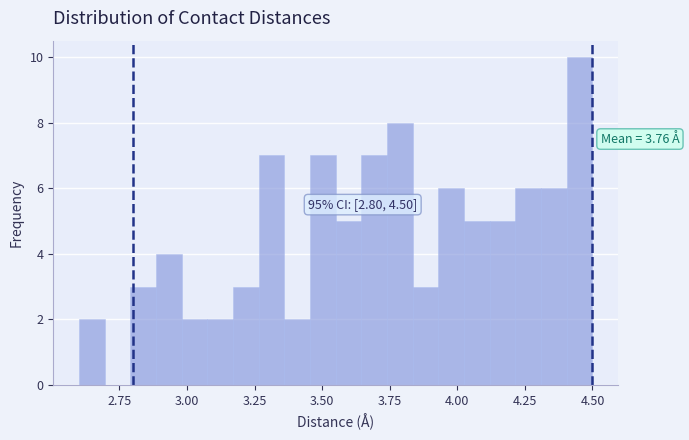

Around what value on the x-axis is the tallest bar? Give the approximate position of its centre, as read against the axis.

4.45